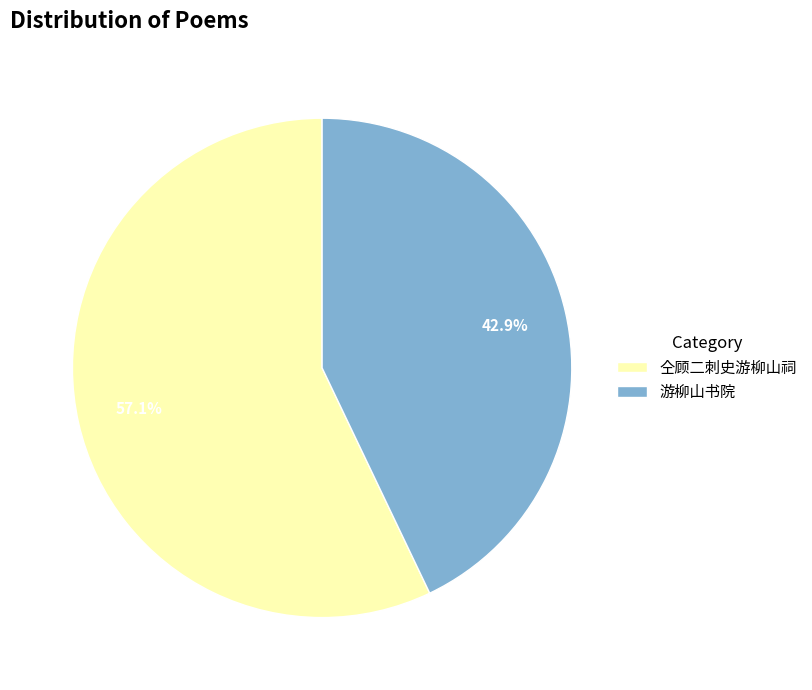

Is the sum of 仝顾二刺史游柳山祠 and 游柳山书院 greater than half?

Yes